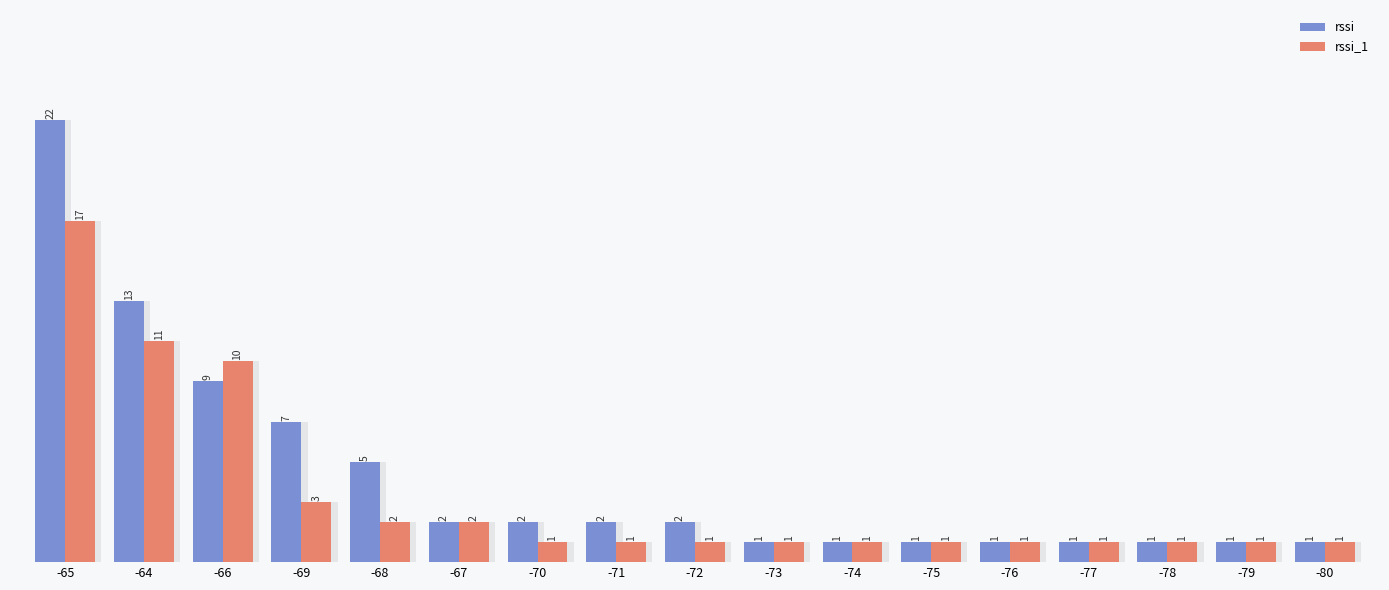

What is the greatest value displayed?

22